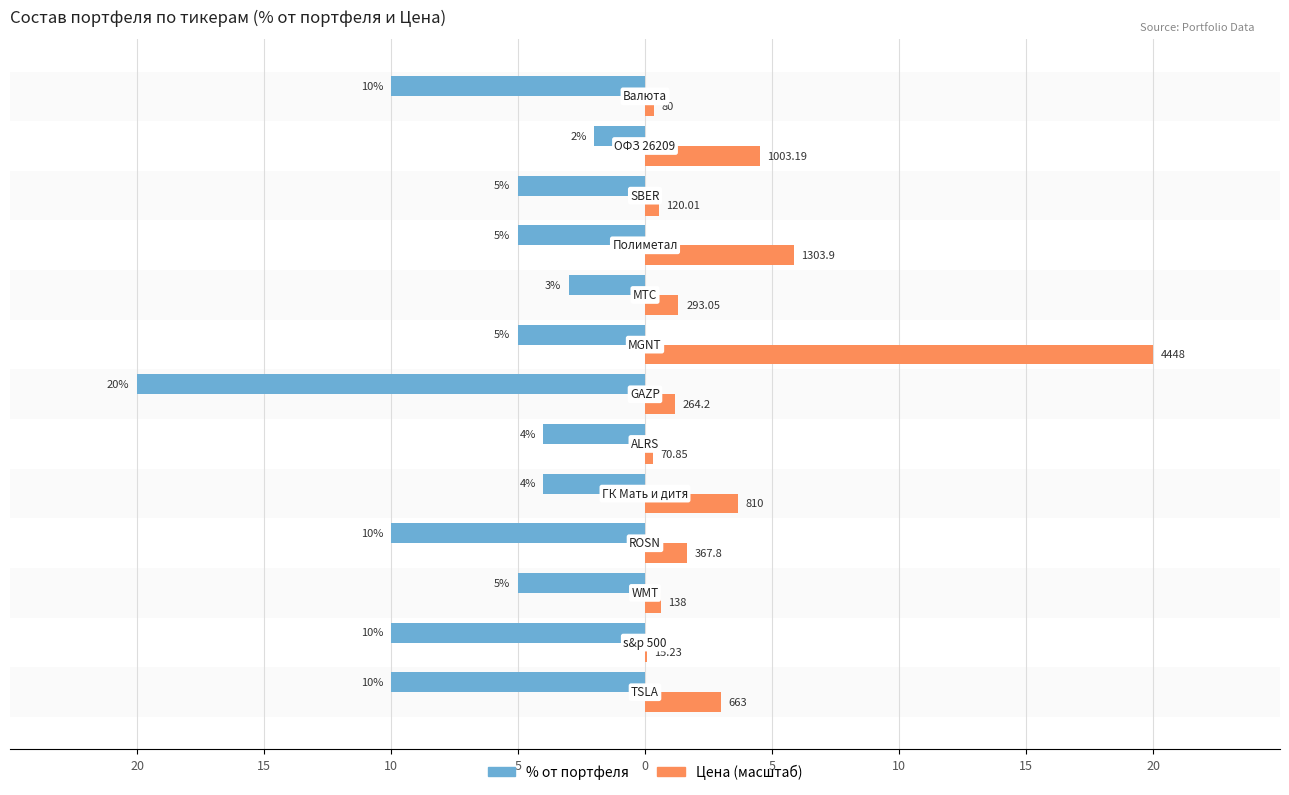

What are all the series names shown in the legend?

% от портфеля, Цена (масштаб)